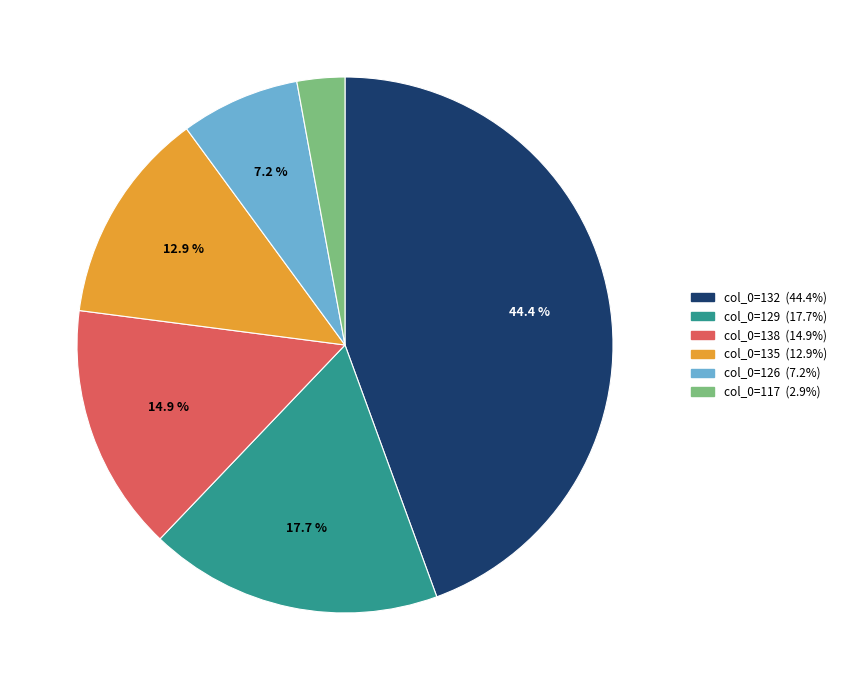

Does any single category account for the majority?

No